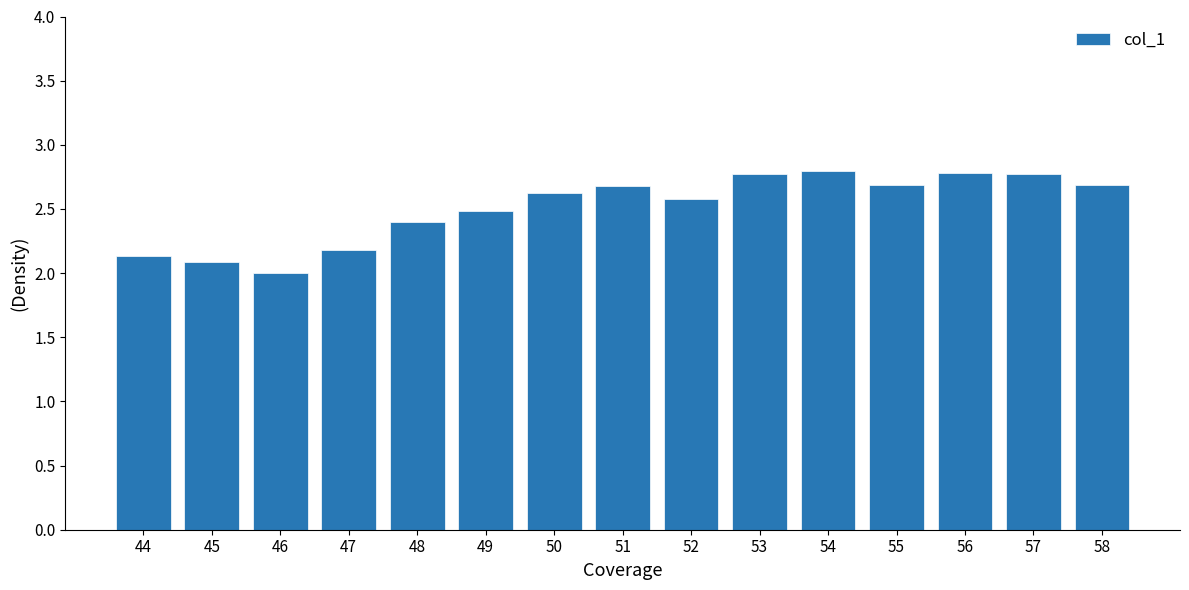

The value at 54 is 1.7. True or false?

False